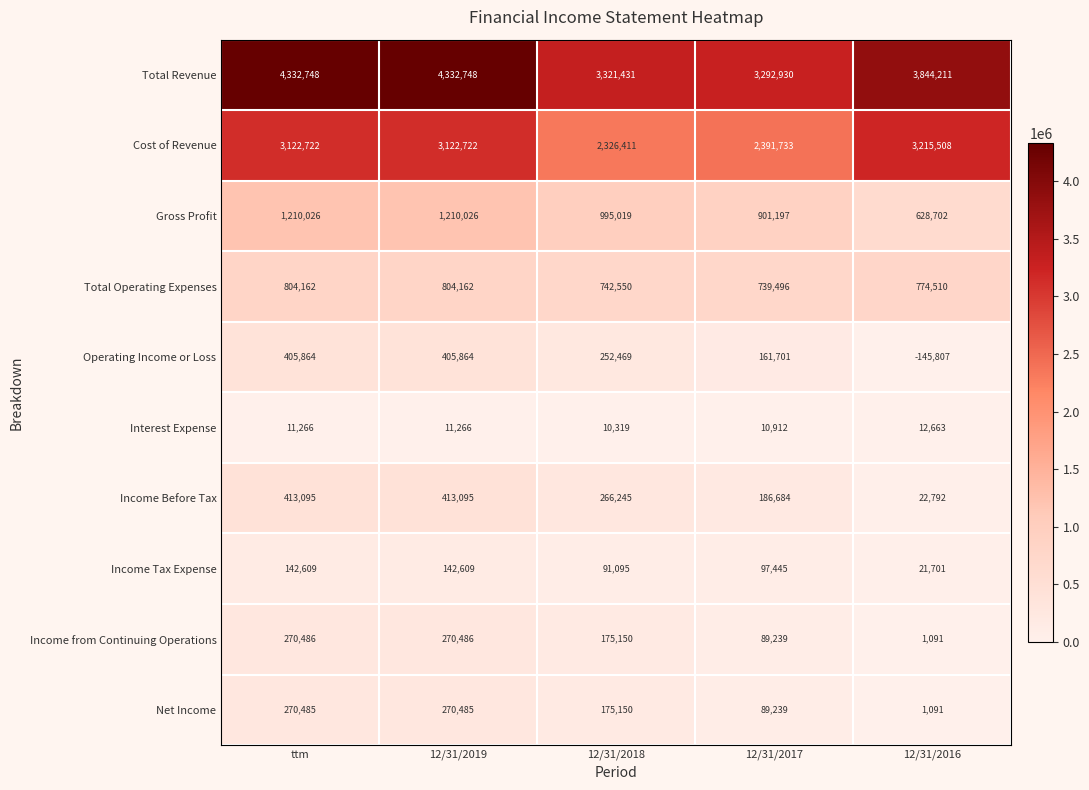

True or false: Total Operating Expenses has a value of 742550 at 12/31/2018.

True